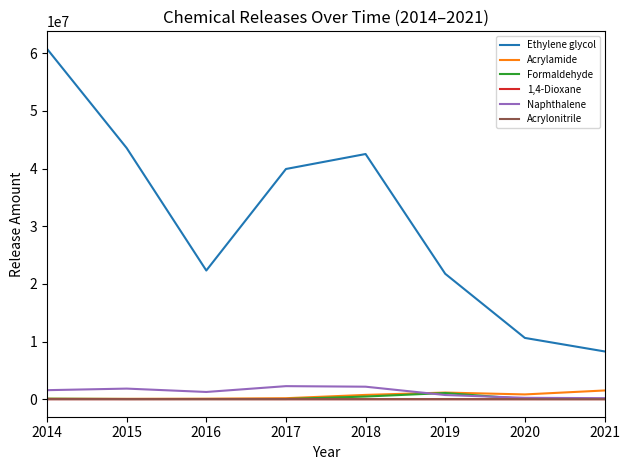

Which series changed the most between 2016 and 2017?

Ethylene glycol